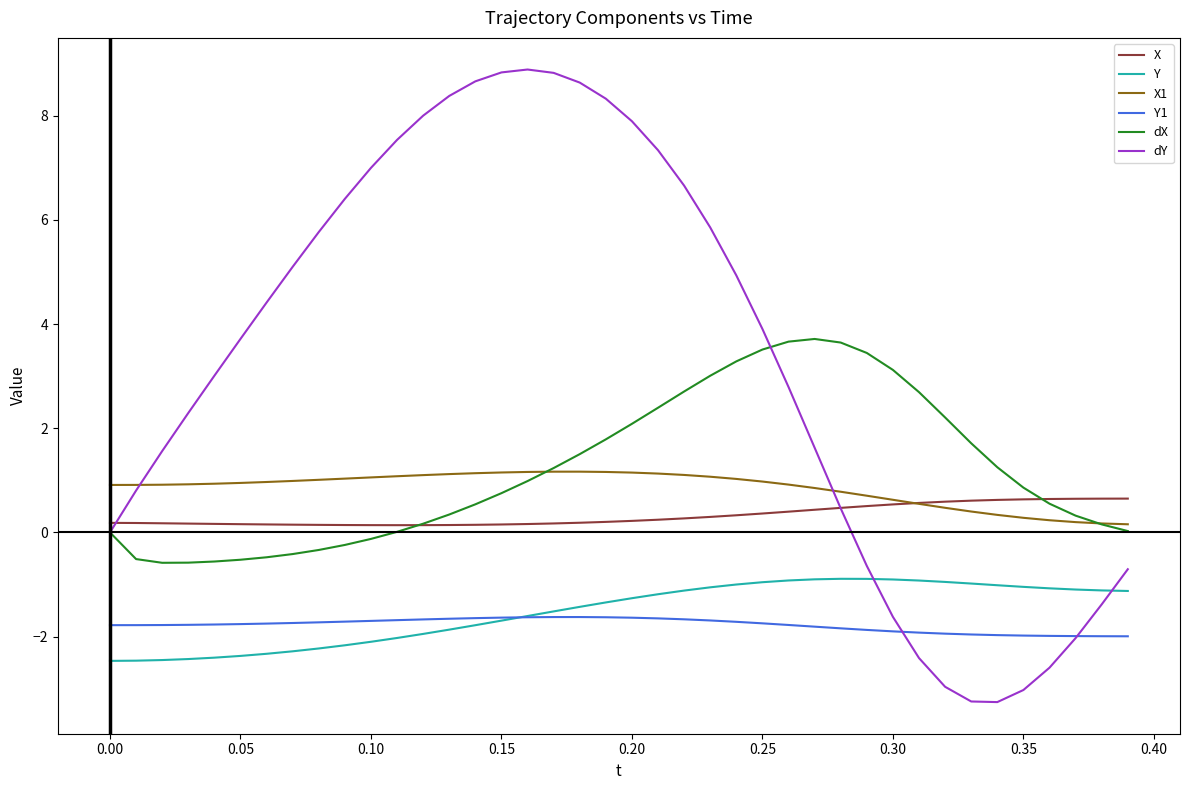

Which series has the largest total across all categories?

dY